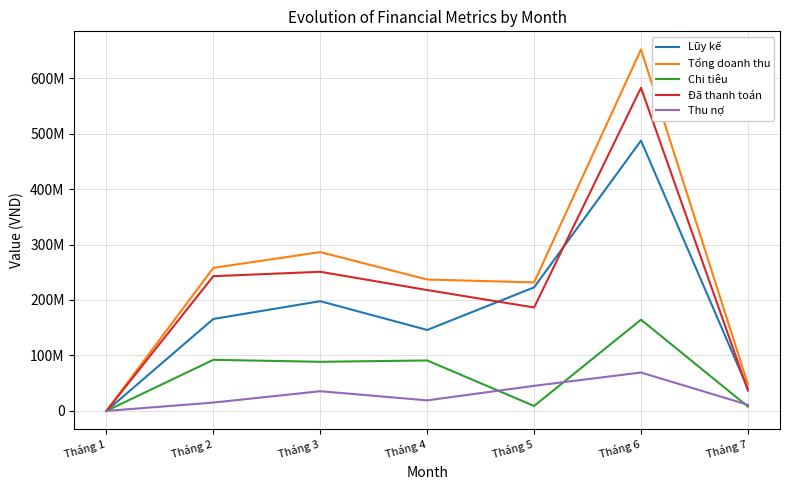

Is it true that Lũy kế equals 230920457 at Tháng 2?

False